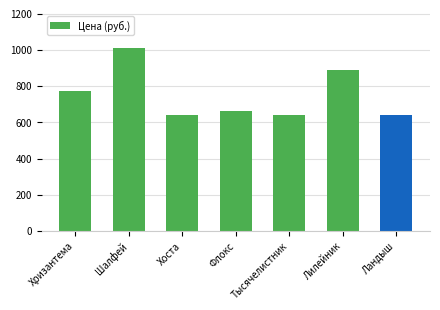

Reading right to left, transcribe all the data shown in this chart.

Ландыш=643	Лилейник=891	Тысячелистник=643	Флокс=661	Хоста=643	Шалфей=1011	Хризантема=771